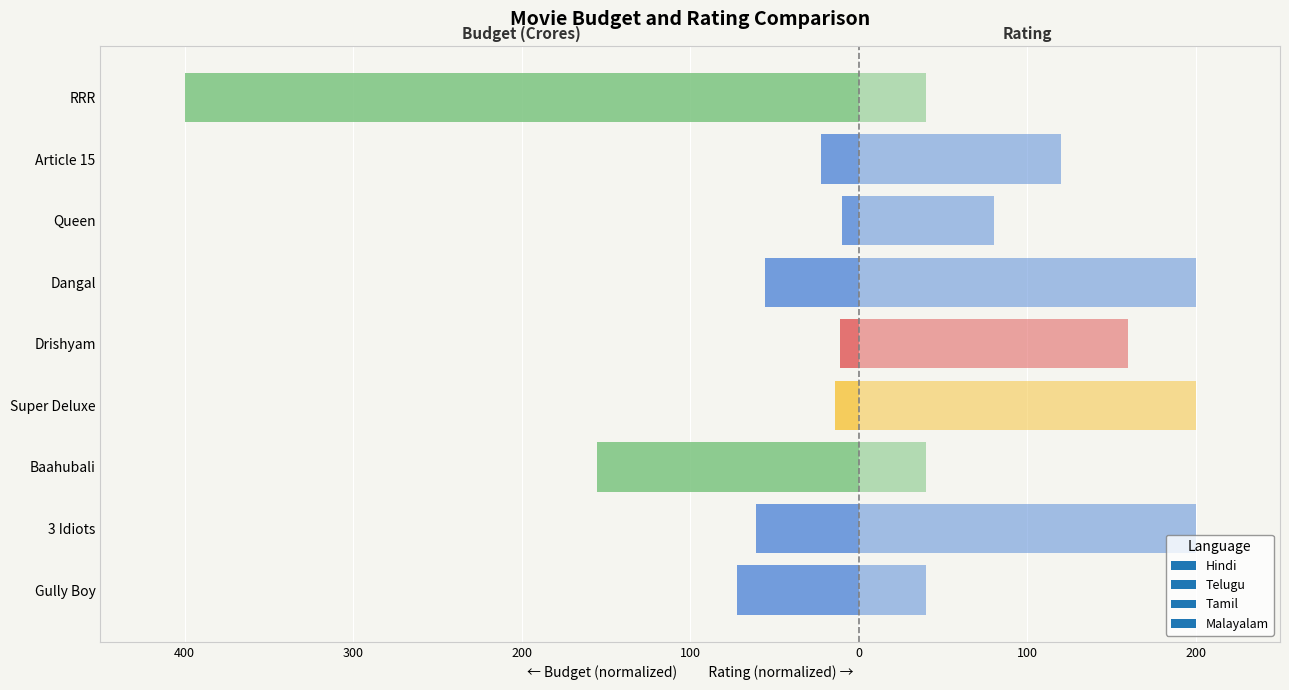

How many data points in Budget (Crores) are above -55?

4